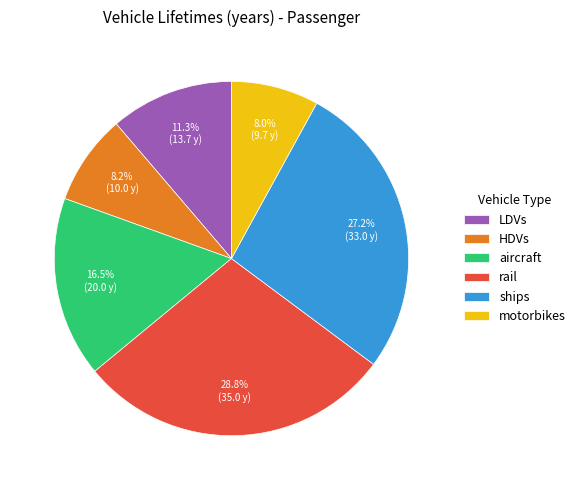

What percentage is the motorbikes slice, to the nearest percent?

8%